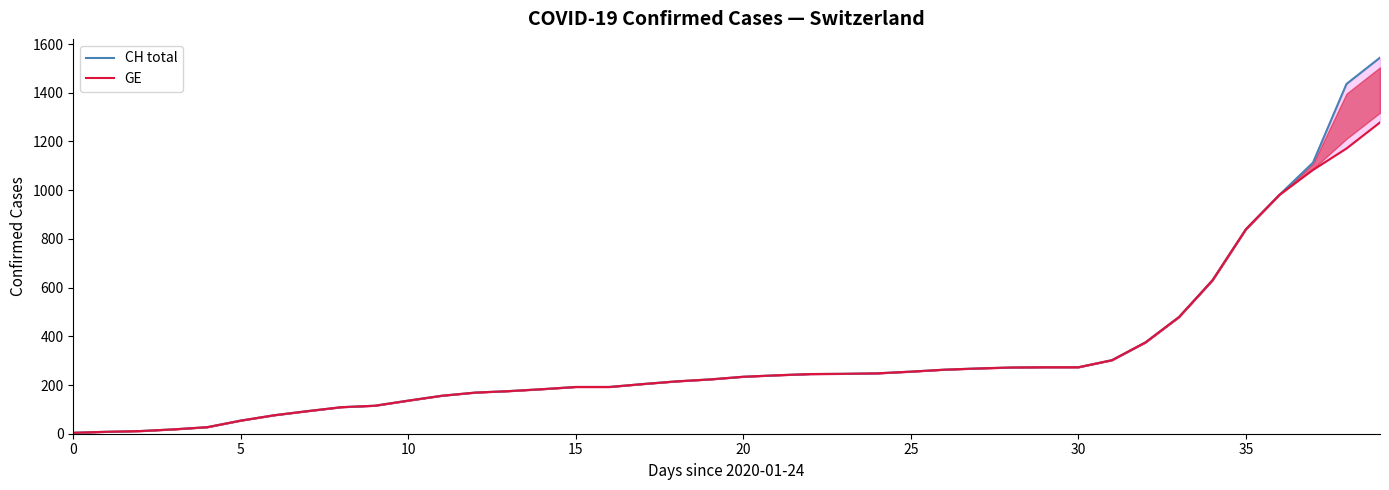

What is the label of the 21st point from the right?

19